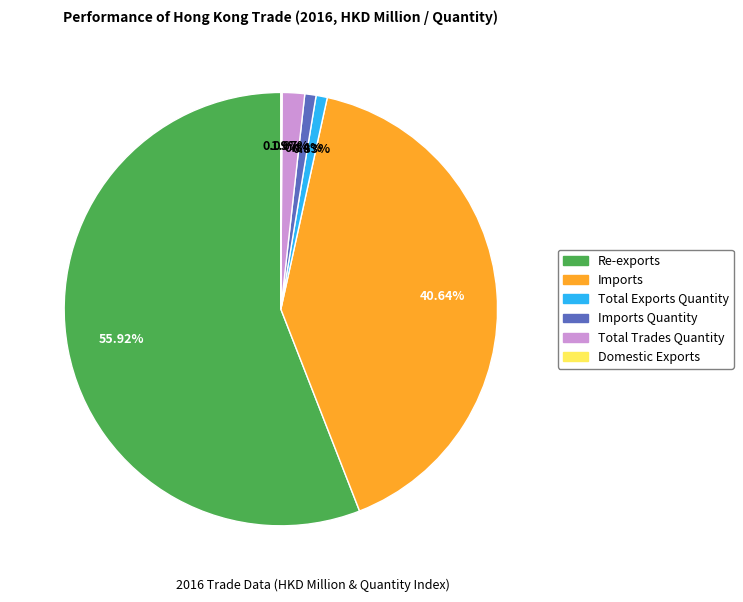

Does any single category account for the majority?

Yes